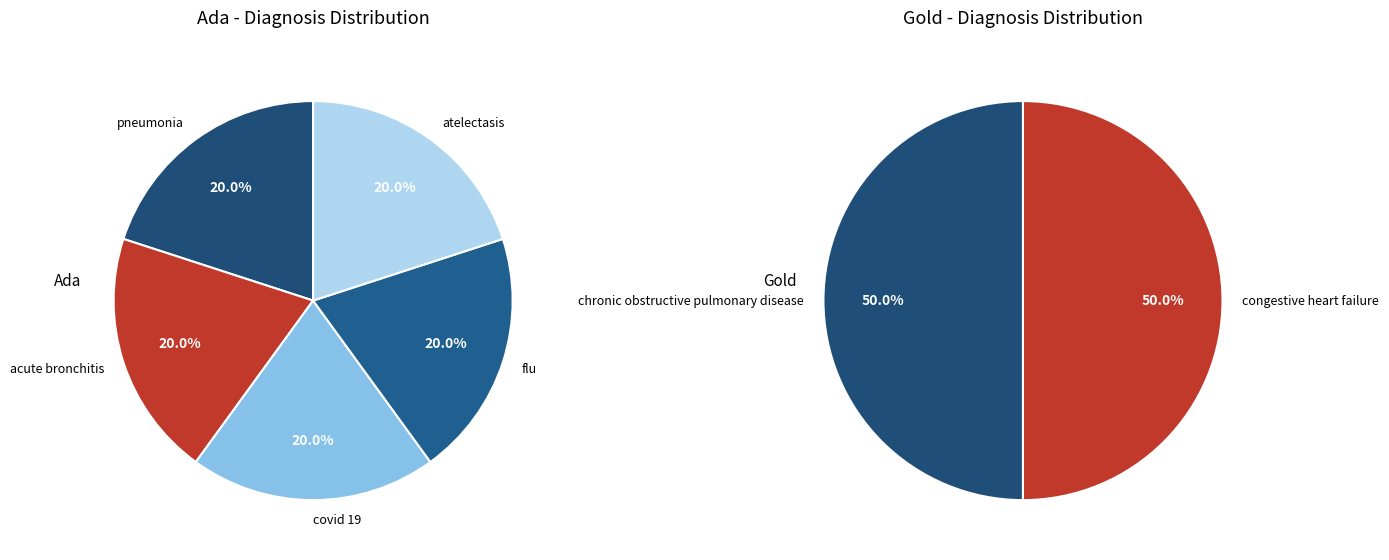

True or false: flu accounts for 38% of the total.

False